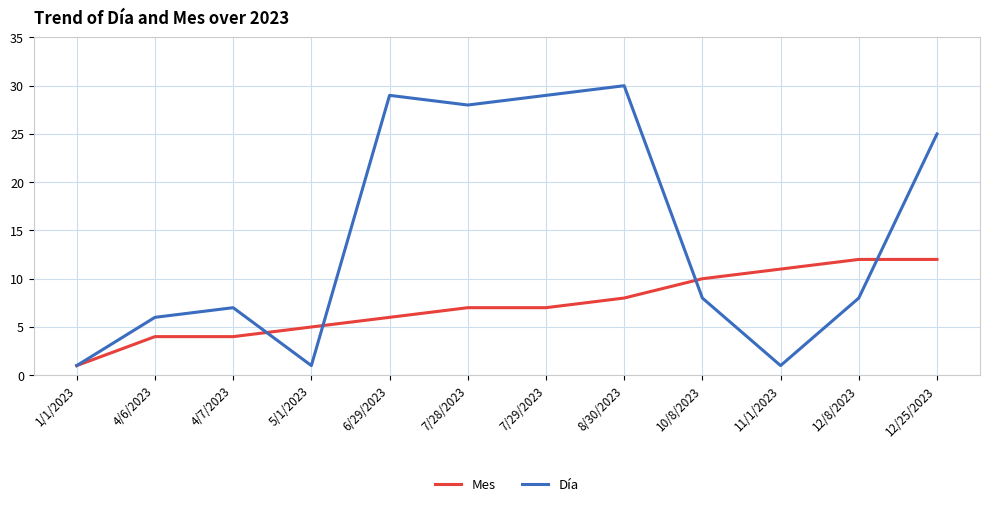

List the series in order of their peak value, highest first.

Día, Mes